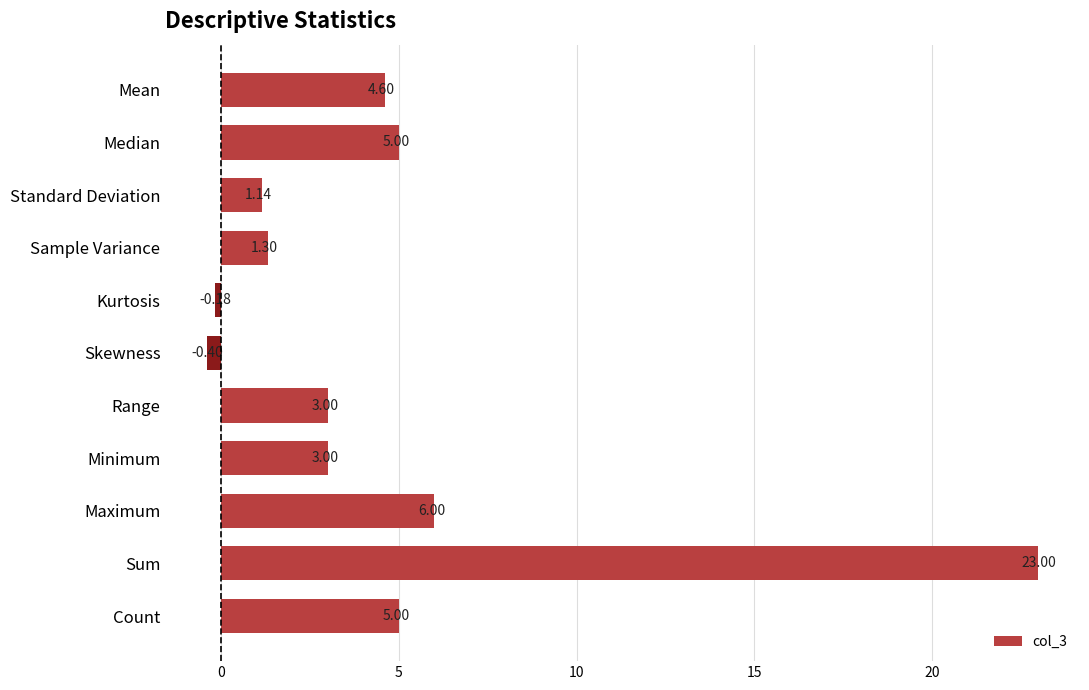

What is the sum of all values?

51.5